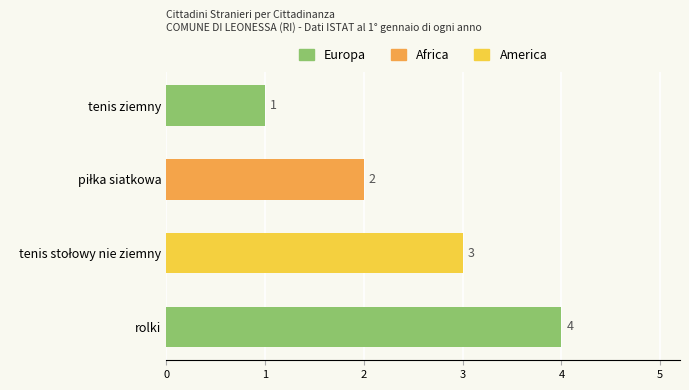

Reading bottom to top, what are all the values shown in this chart?

4	3	2	1